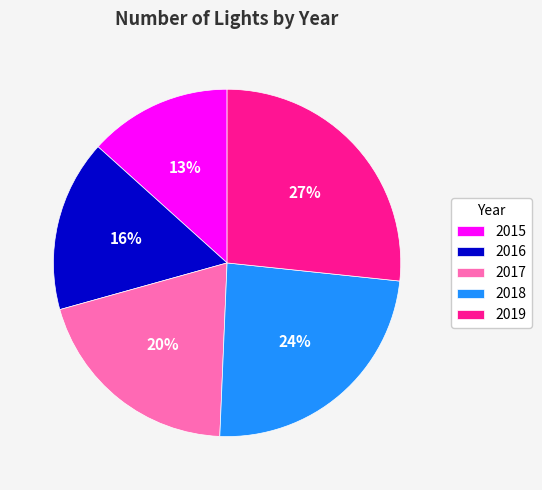

Count the number of slices in the pie.

5